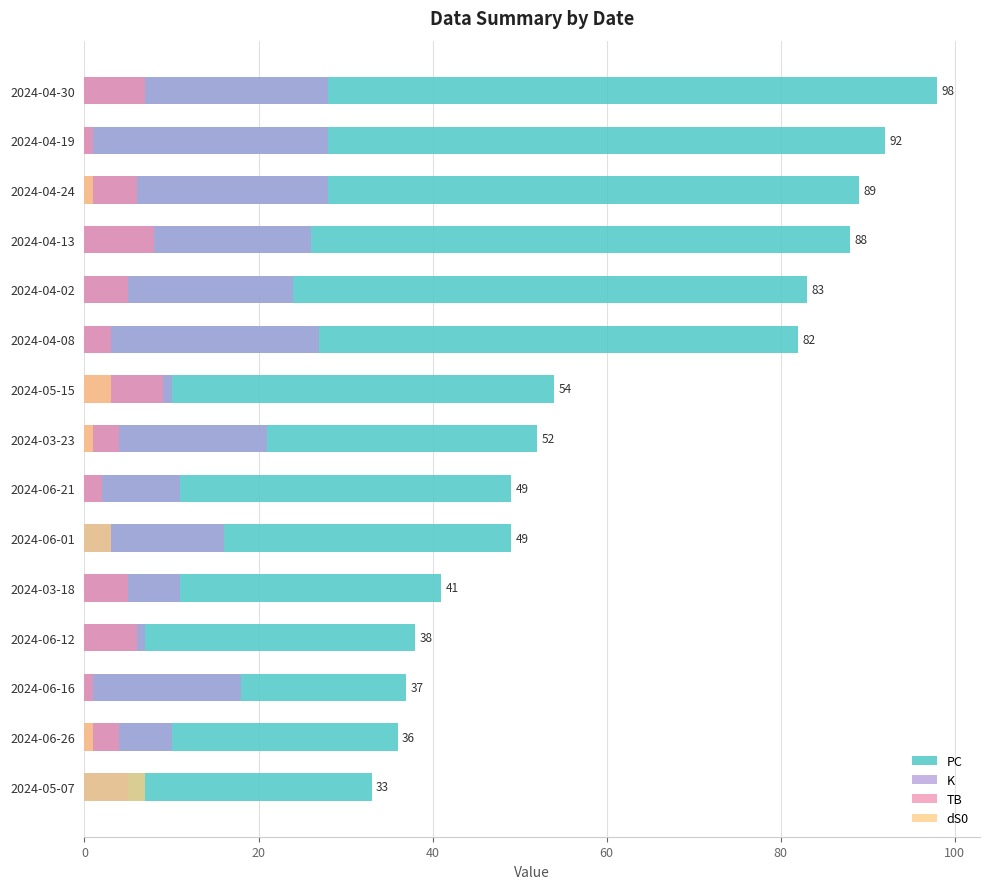

What is the greatest value displayed?

98